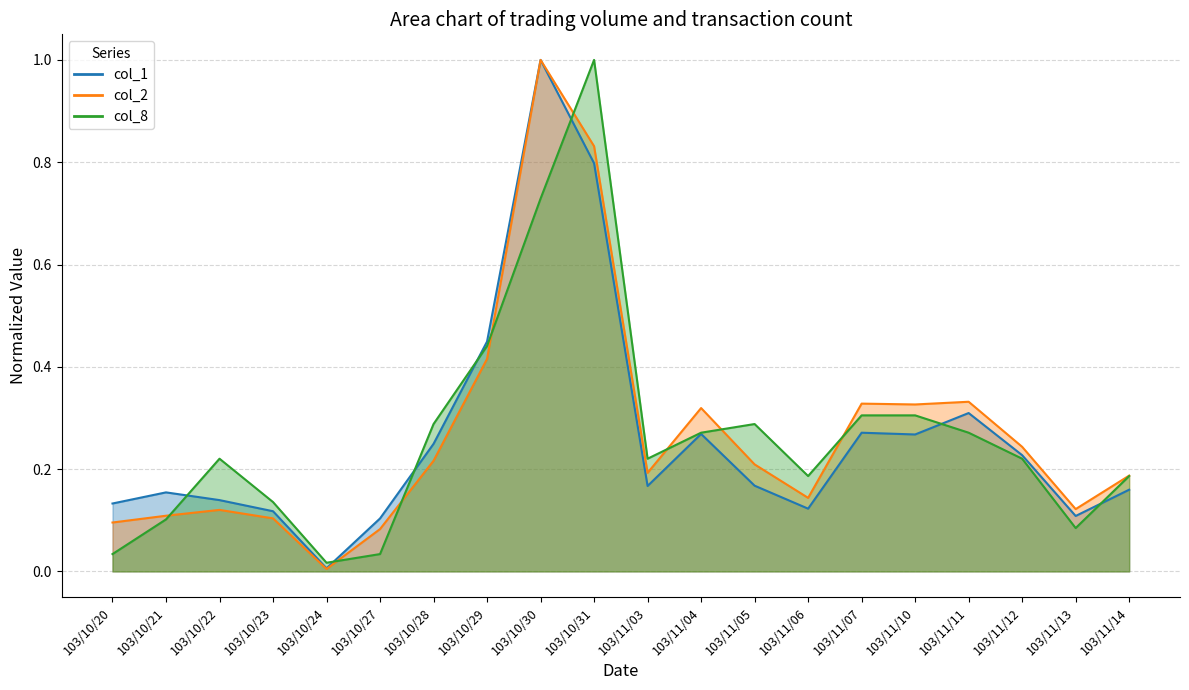

List the series in order of their peak value, highest first.

col_1, col_2, col_8